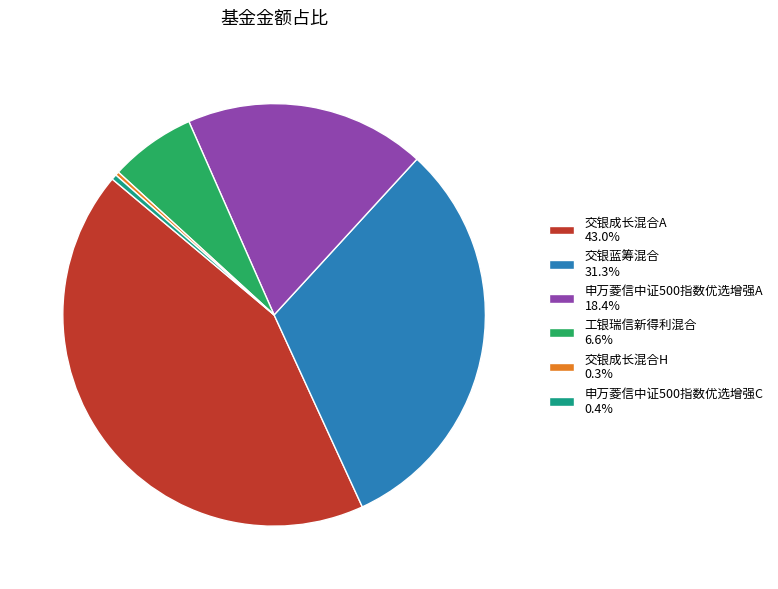

Do 交银蓝筹混合 31.3% and 交银成长混合H 0.3% together represent more than half of the pie?

No